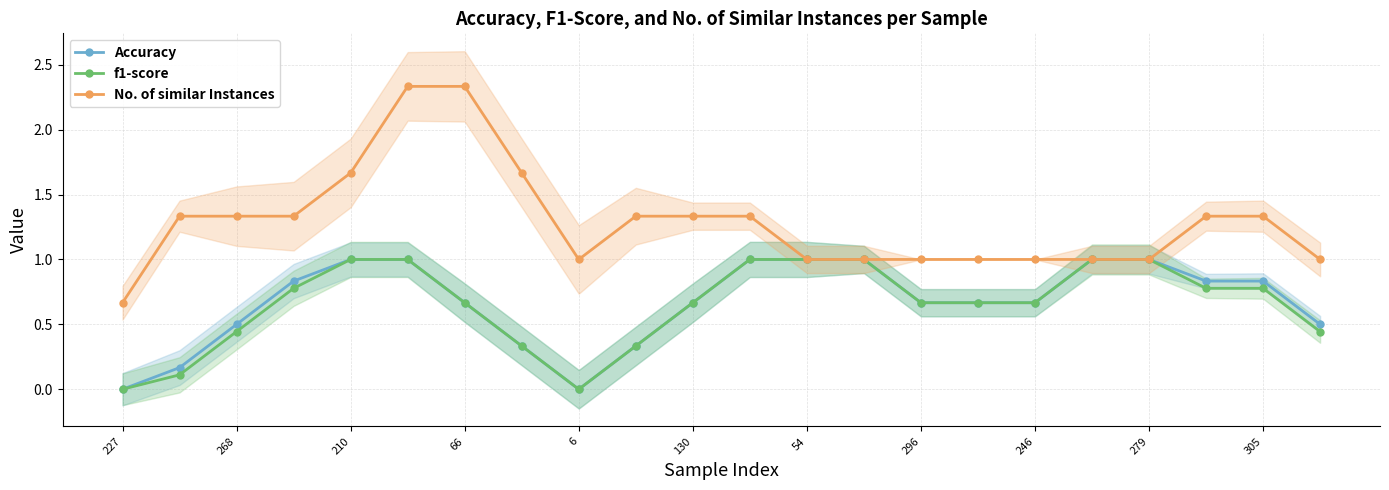

How many lines are shown in the chart?

3